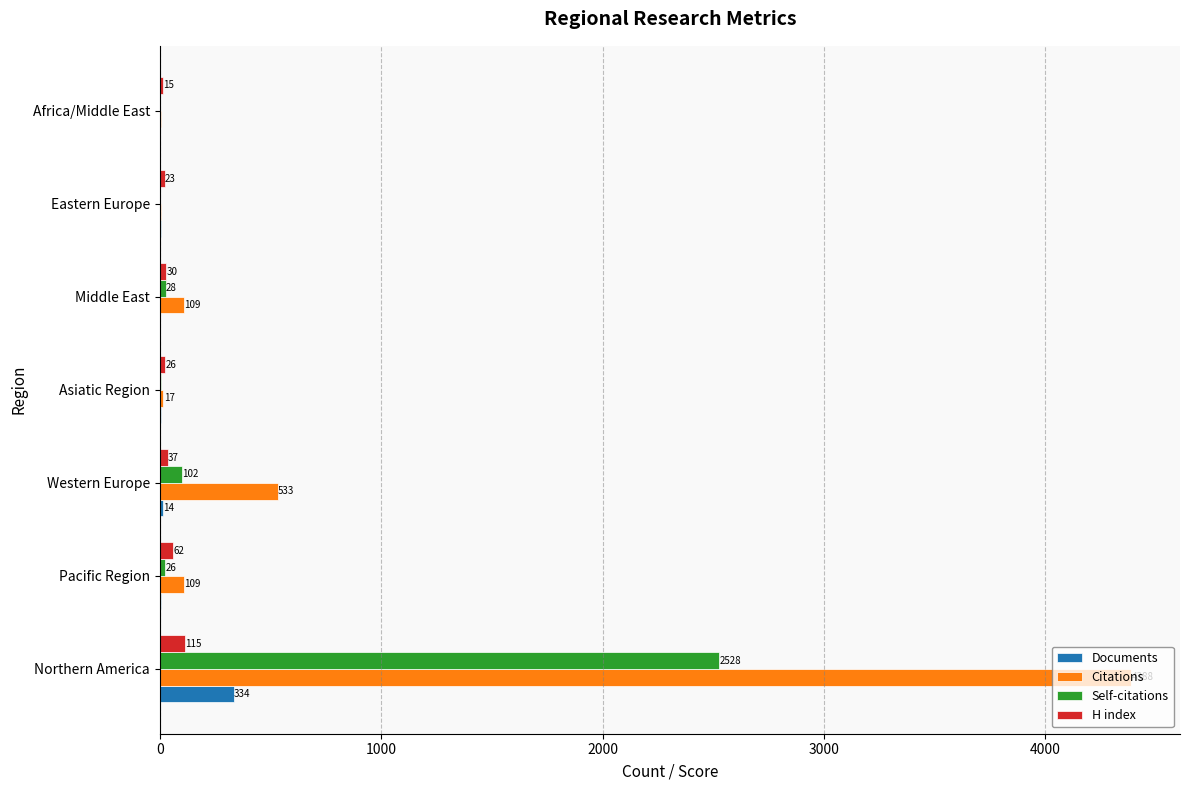

Where is Documents nearest to the value 167?

Western Europe